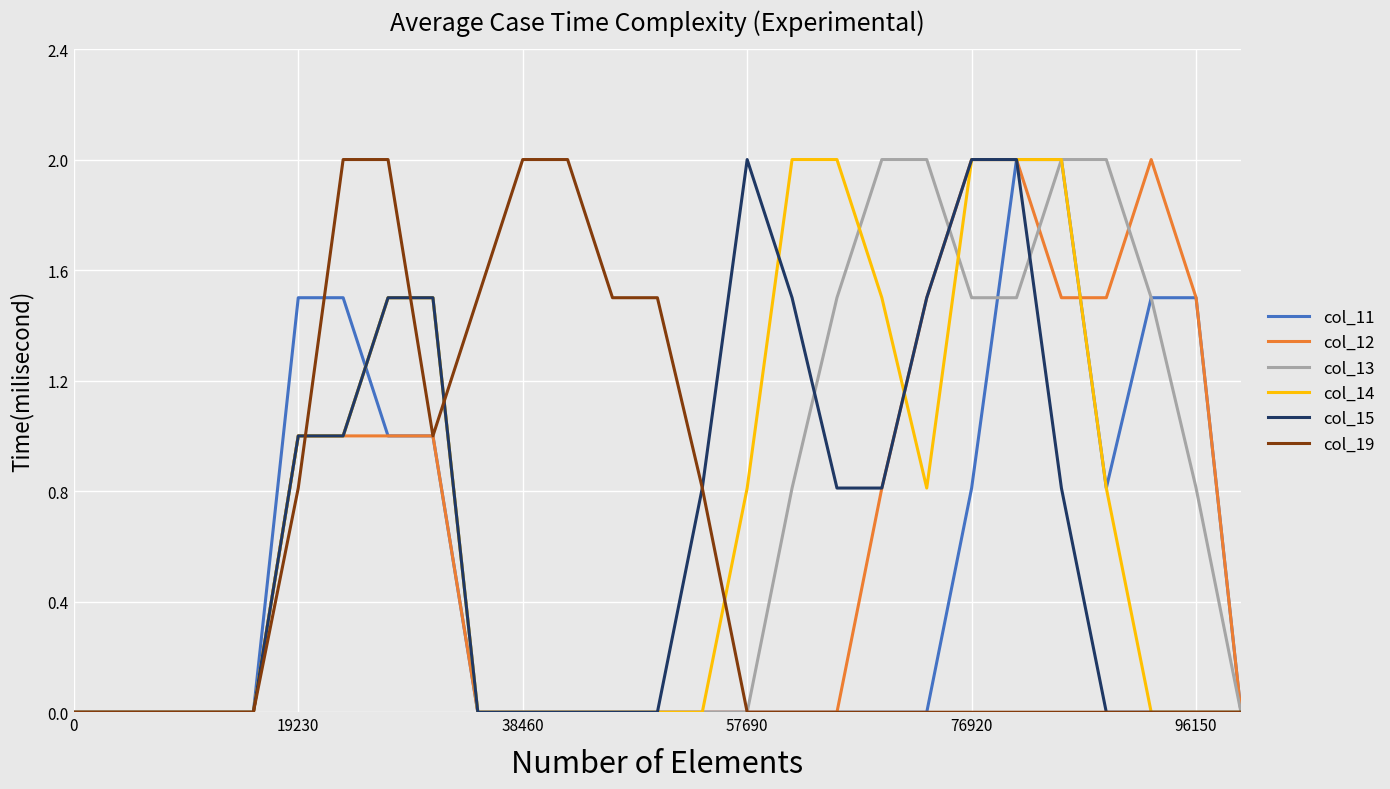

What is the maximum value shown in the chart?

2.0